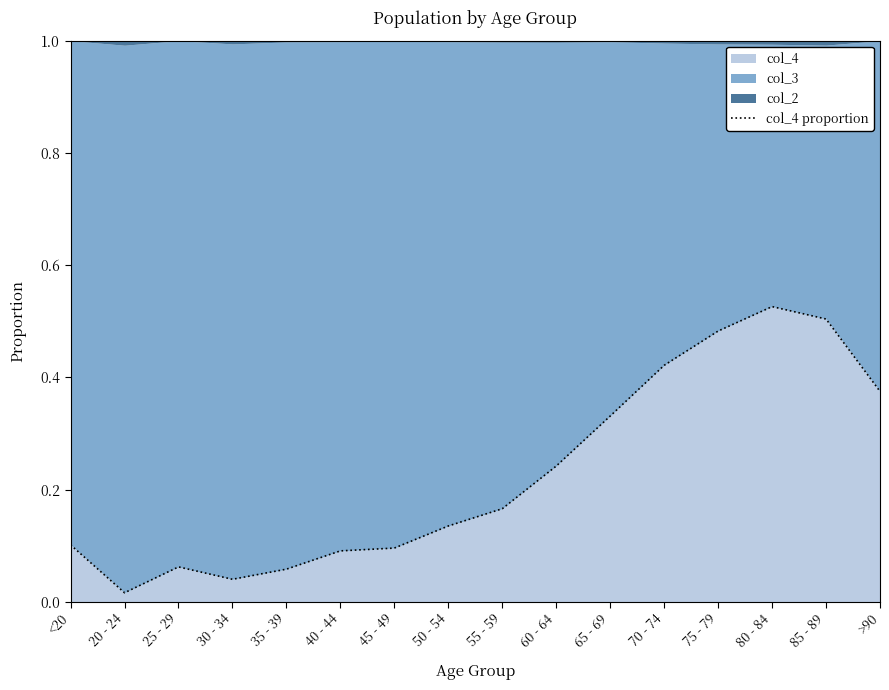

Which category has the lowest value across all series?

20 - 24